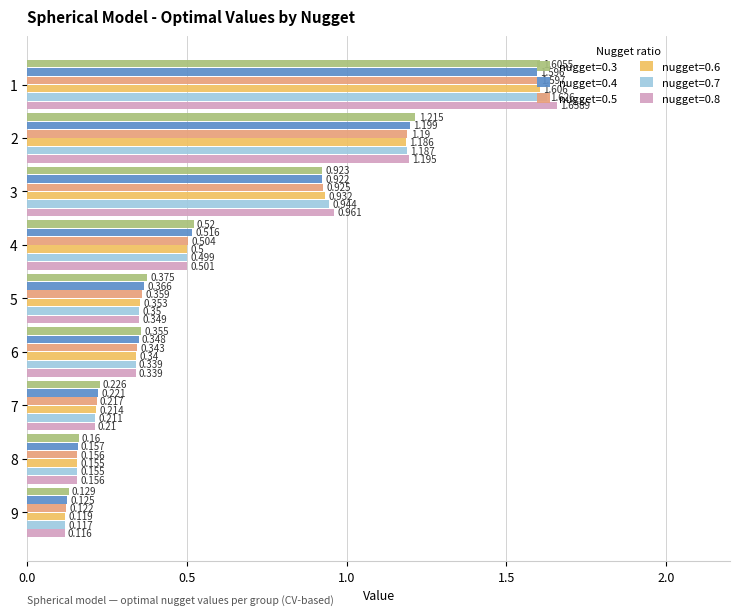

Is the value of nugget=0.4 at 1 greater than the value of nugget=0.3 at 7?

Yes